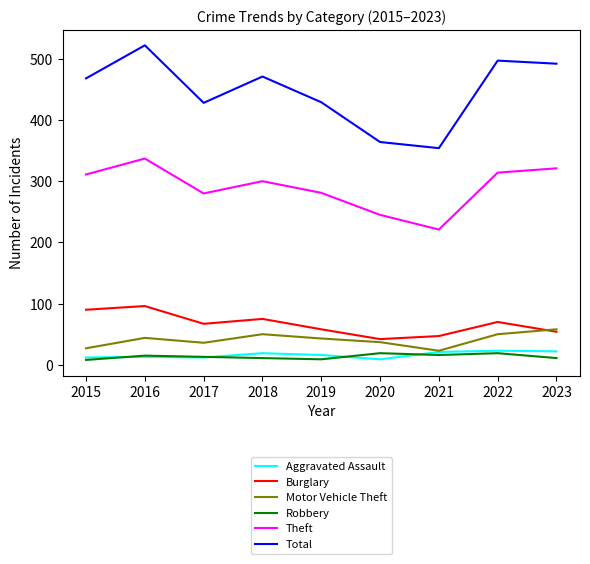

At how many categories does at least one series exceed 171?

9